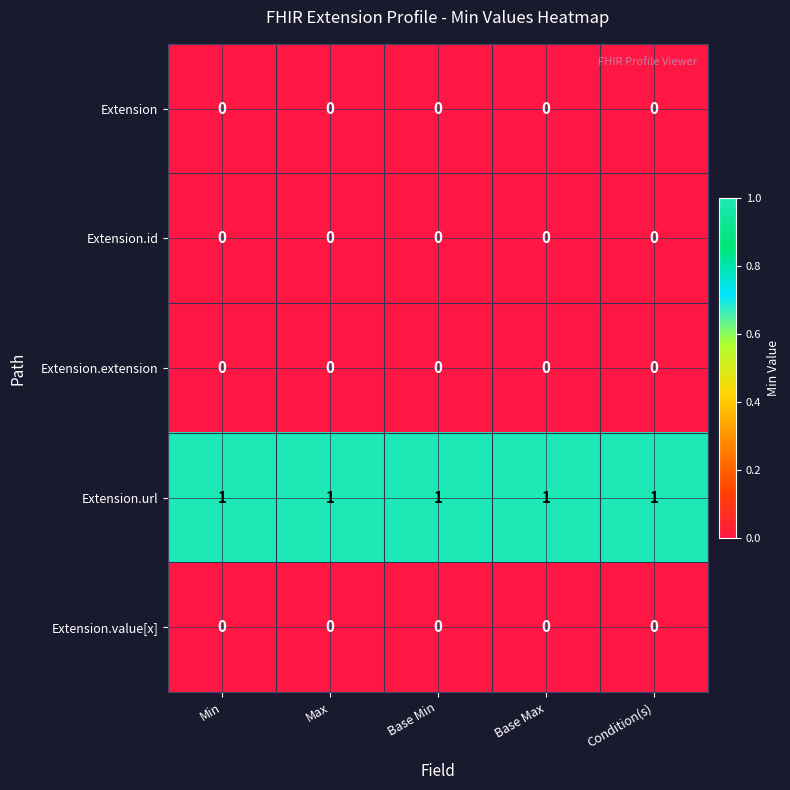

The Extension.extension series shows 0 at Max. True or false?

True